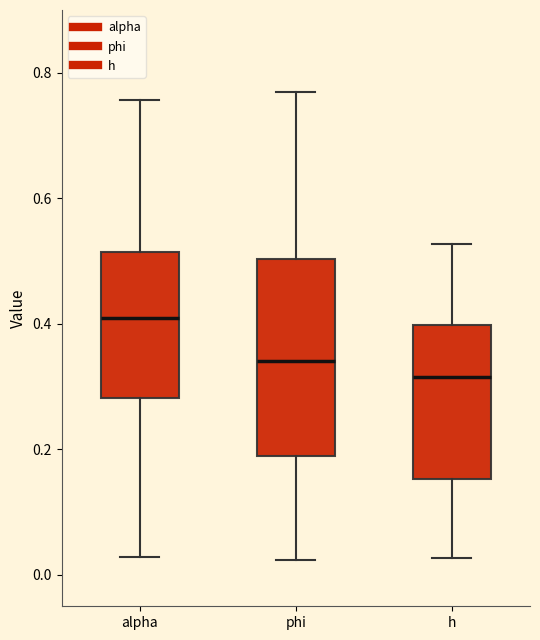

Where is the upper edge of the box for h on the y-axis? The values are not printed on the chart, so give them approximately, as read against the axis.

0.40